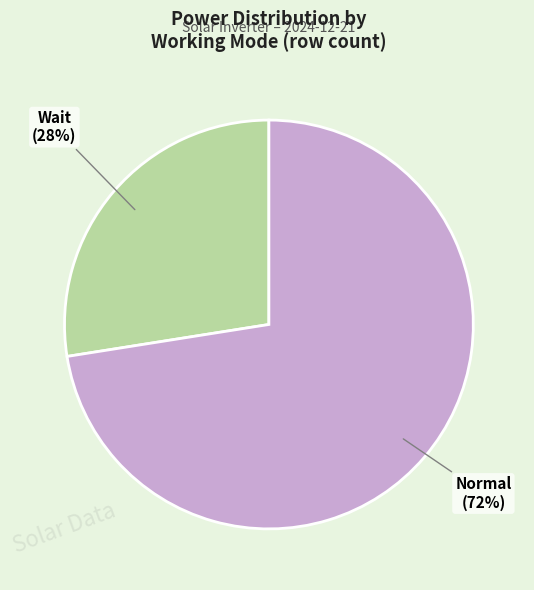

Which has a higher value, Normal or Wait?

Normal